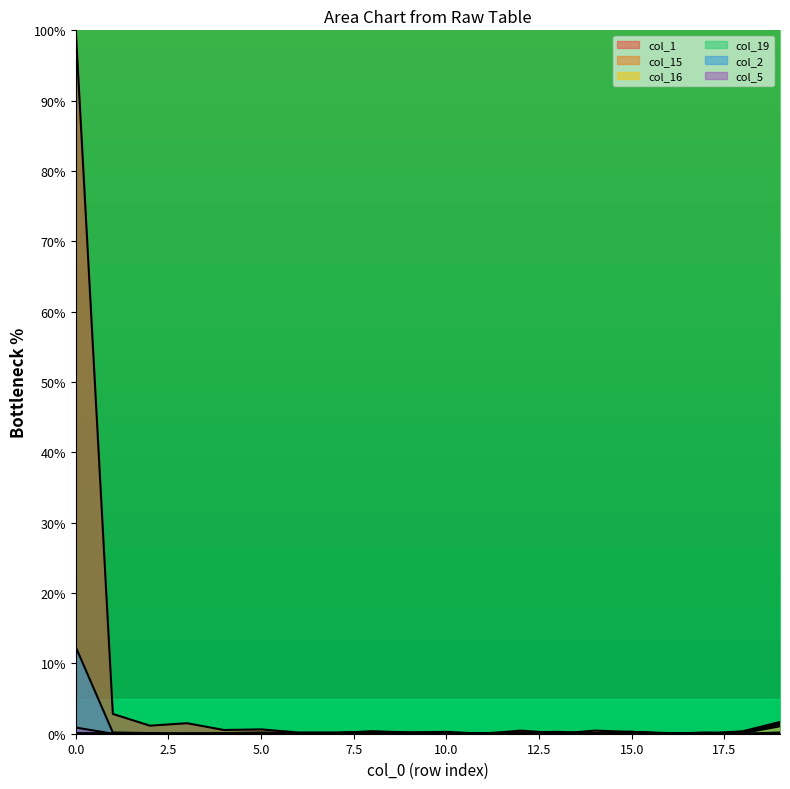

True or false: col_2 has more than 2 points higher than both neighbors.

False